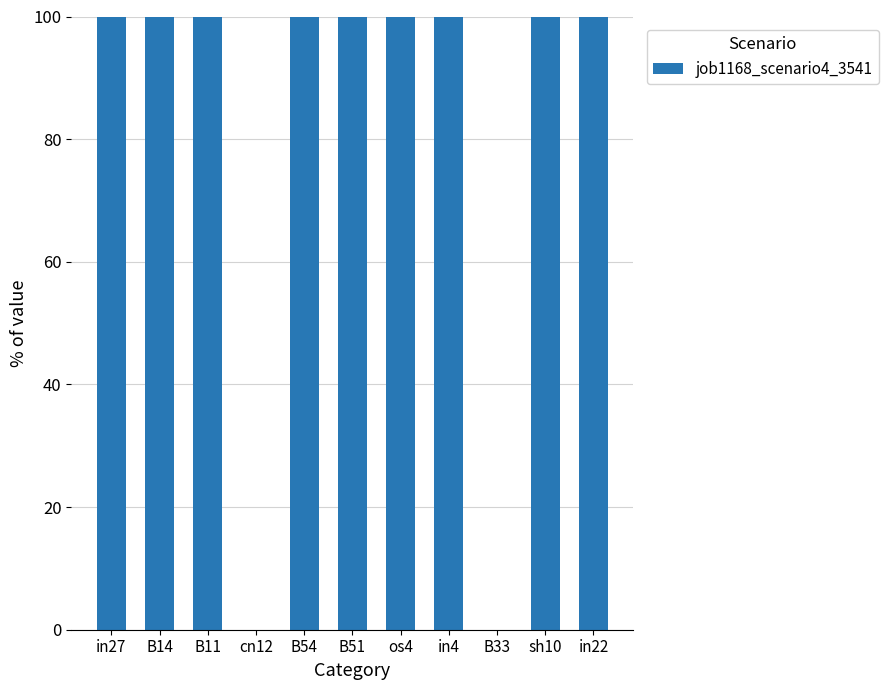

Are the bars horizontal?

No